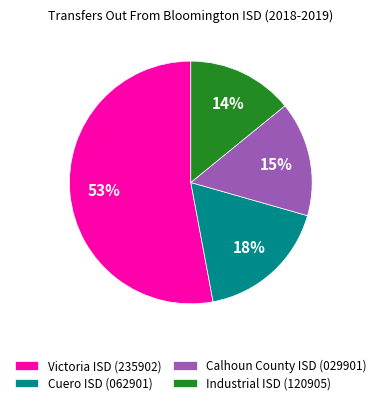

Is there a majority slice in this chart?

Yes